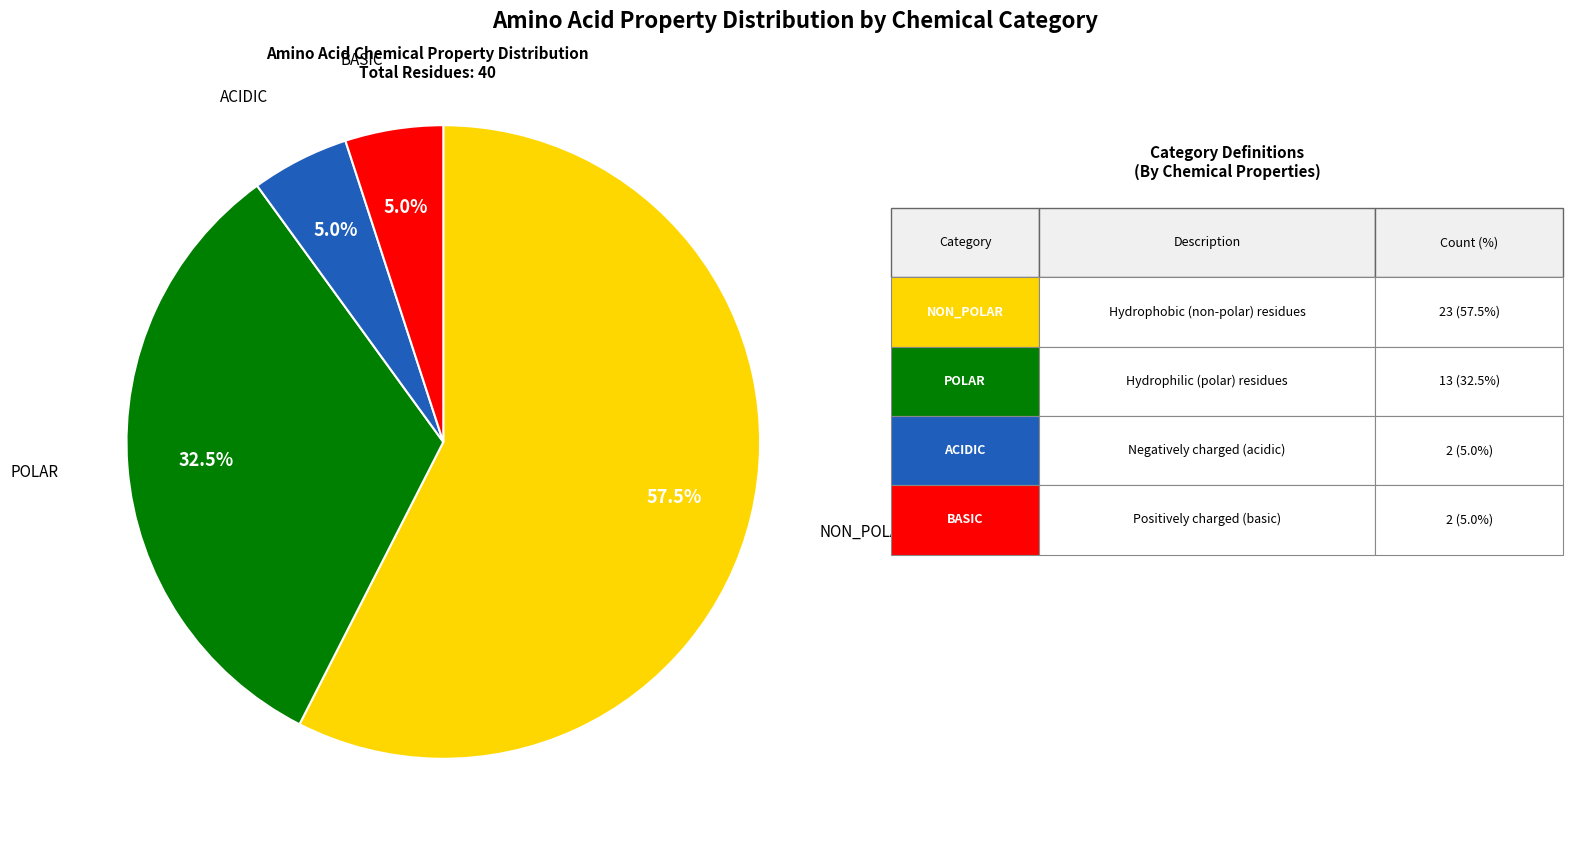

To the nearest percent, what is the average slice percentage?

25%